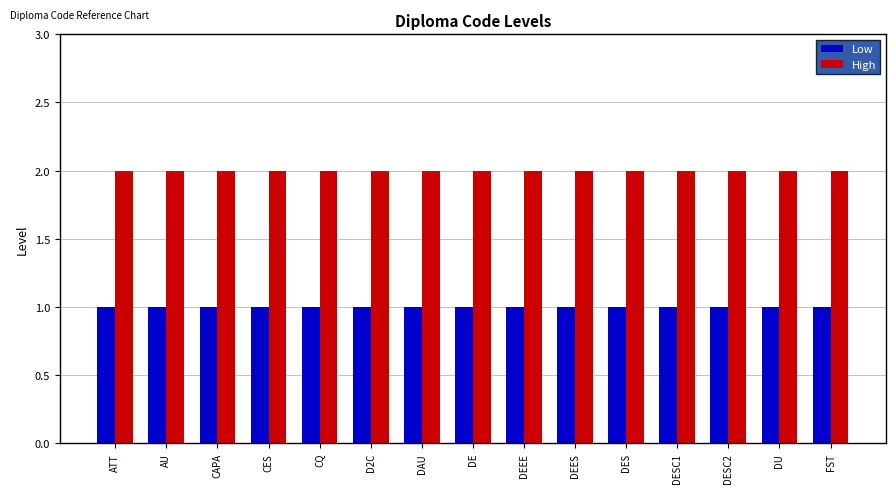

What is the smallest value displayed?

1